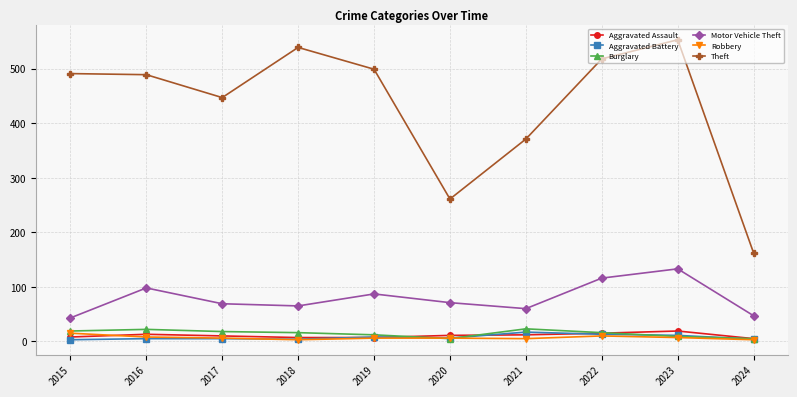

True or false: Motor Vehicle Theft has a value of 100 at 2017.

False